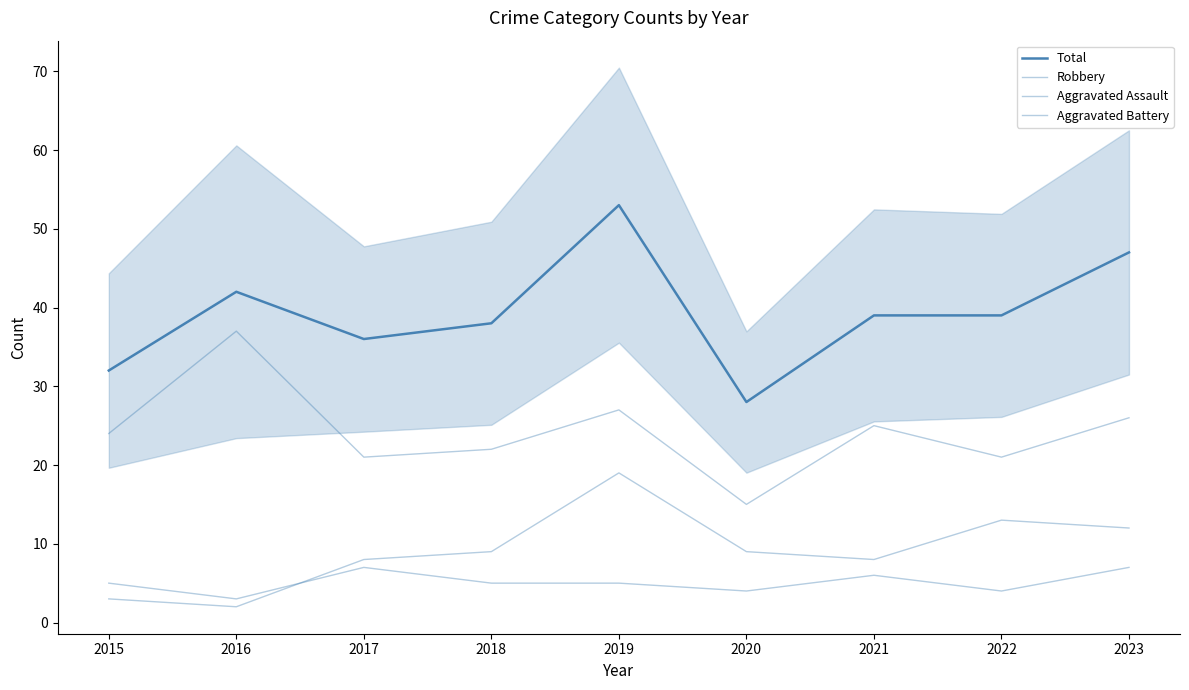

True or false: Robbery has more than 1 points higher than both neighbors.

True